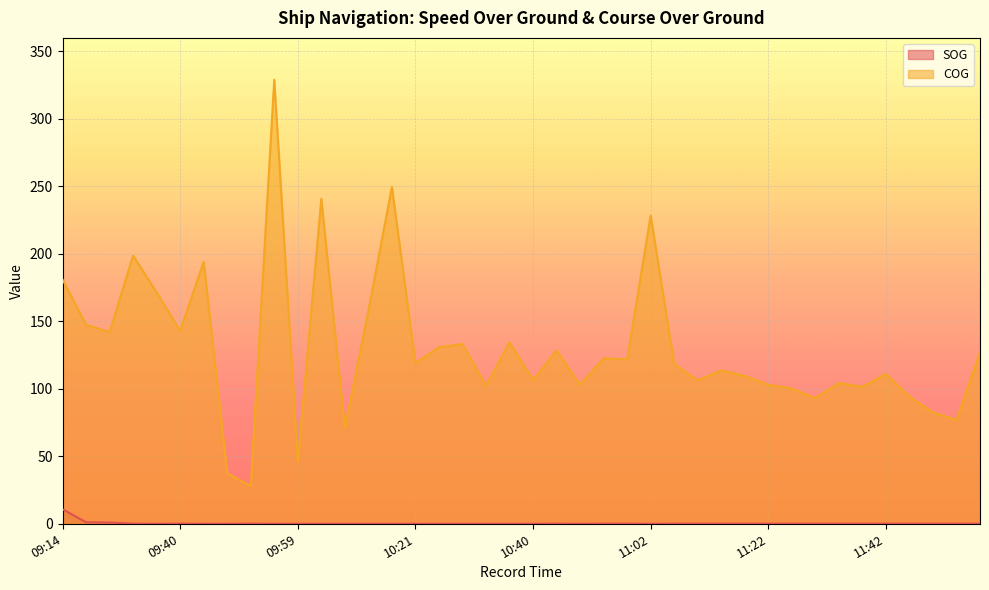

Where is the first local minimum for SOG?

09:34